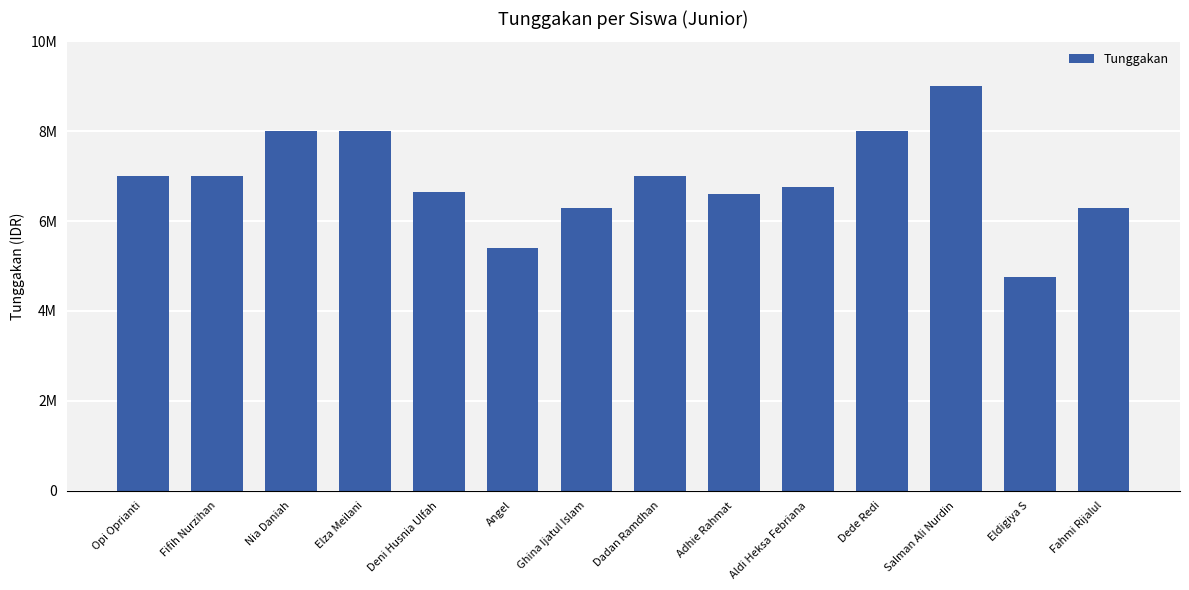

At which label is the value closest to 6875000?

Opi Oprianti